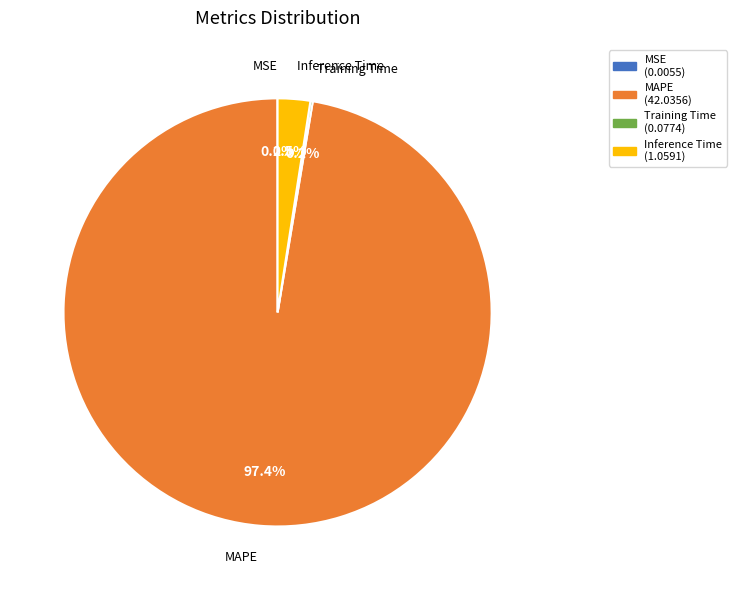

Which category accounts for the majority?

MAPE